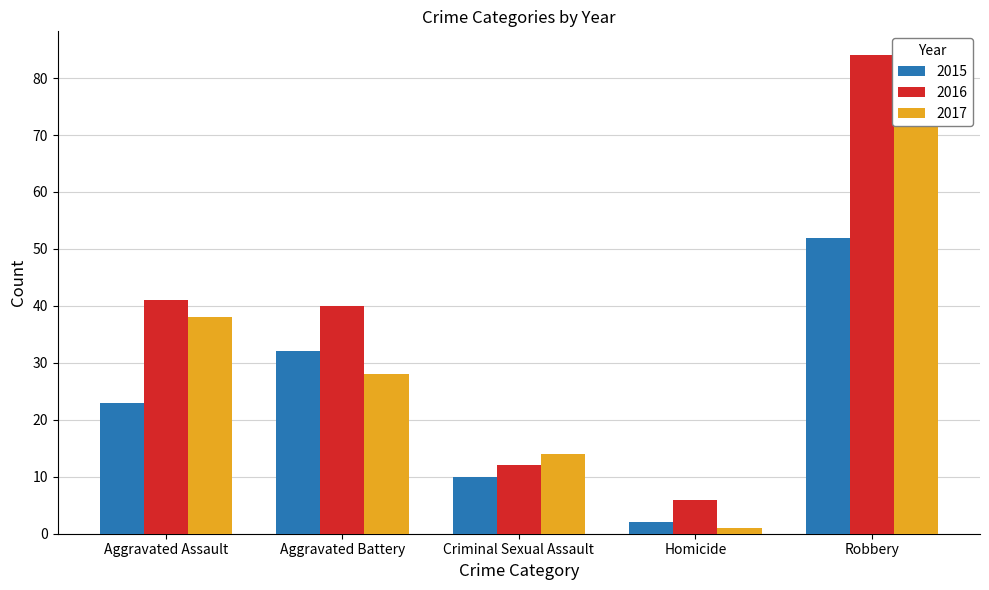

The value of 2017 at Robbery is 76. True or false?

True